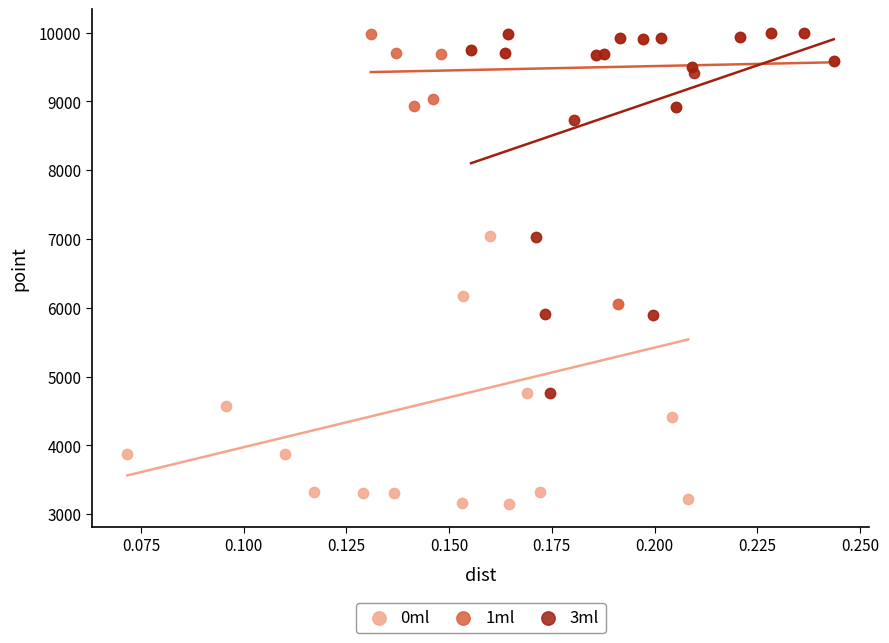

Which series reaches the minimum Y coordinate?

0ml